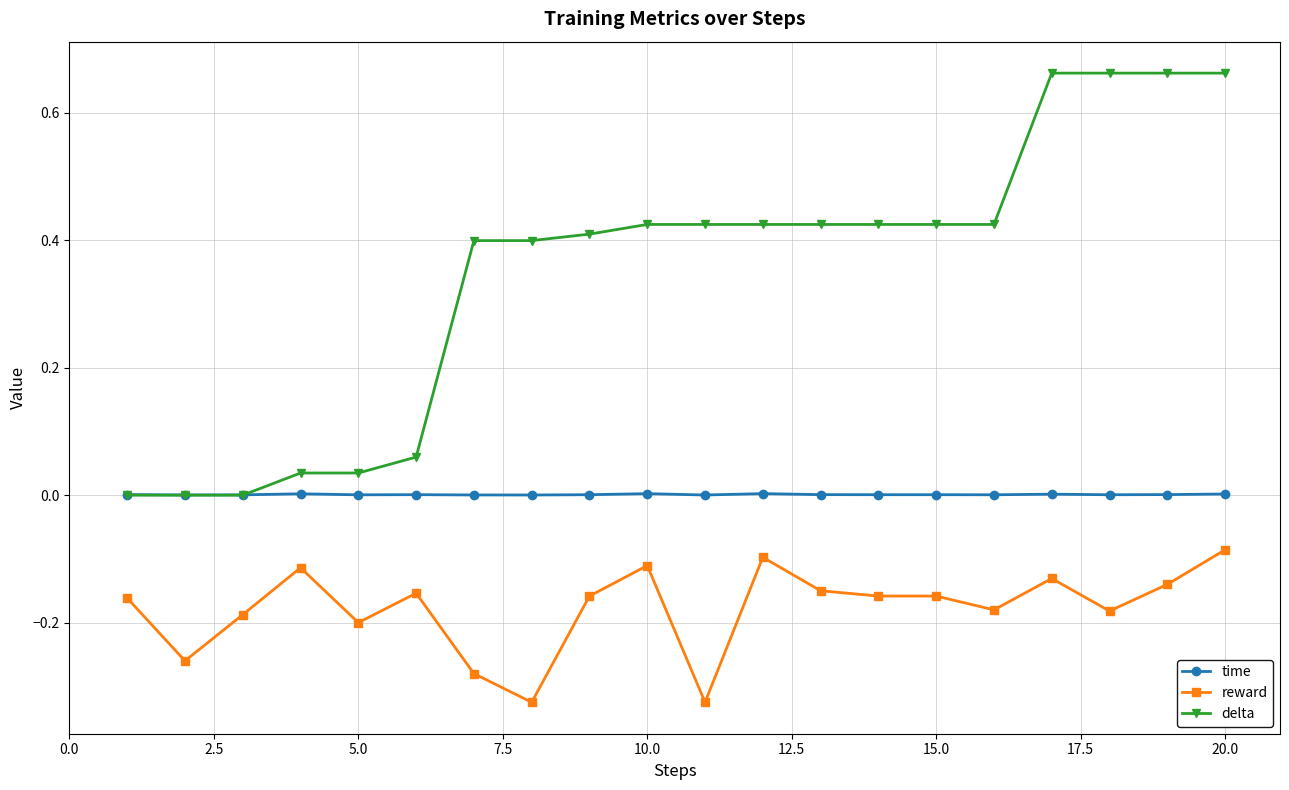

Which series has the largest range (max minus min)?

delta